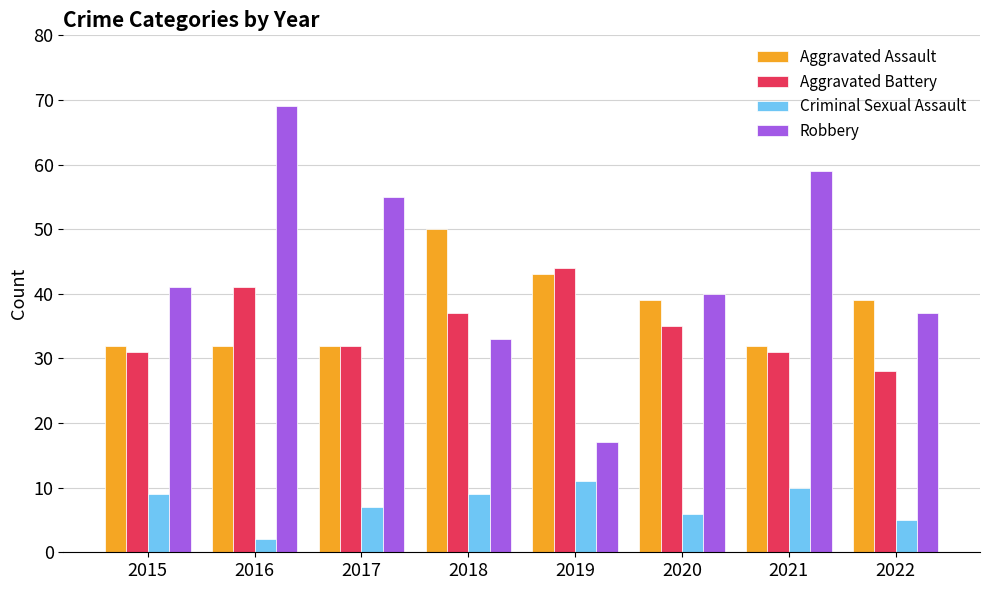

What is the total value across all series at 2019?

115